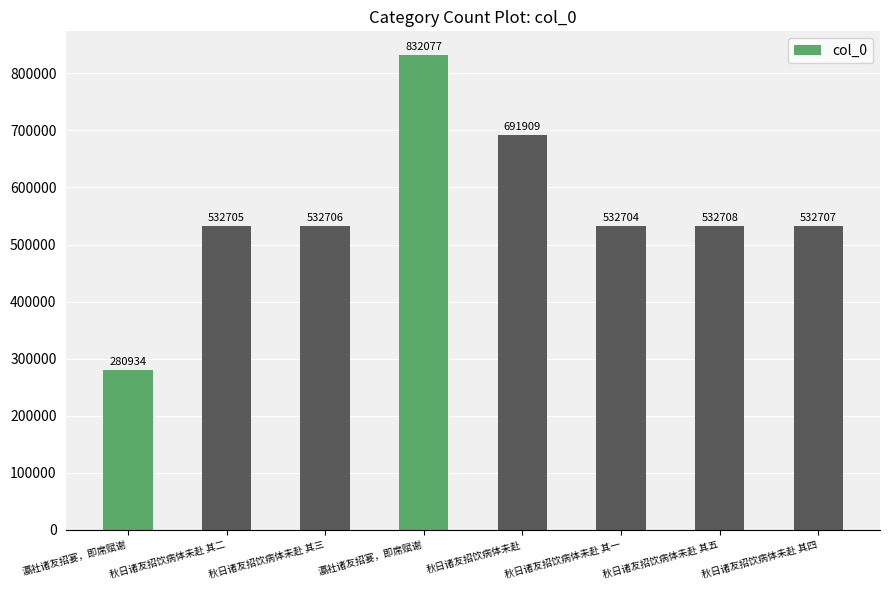

Does the chart contain any negative values?

No